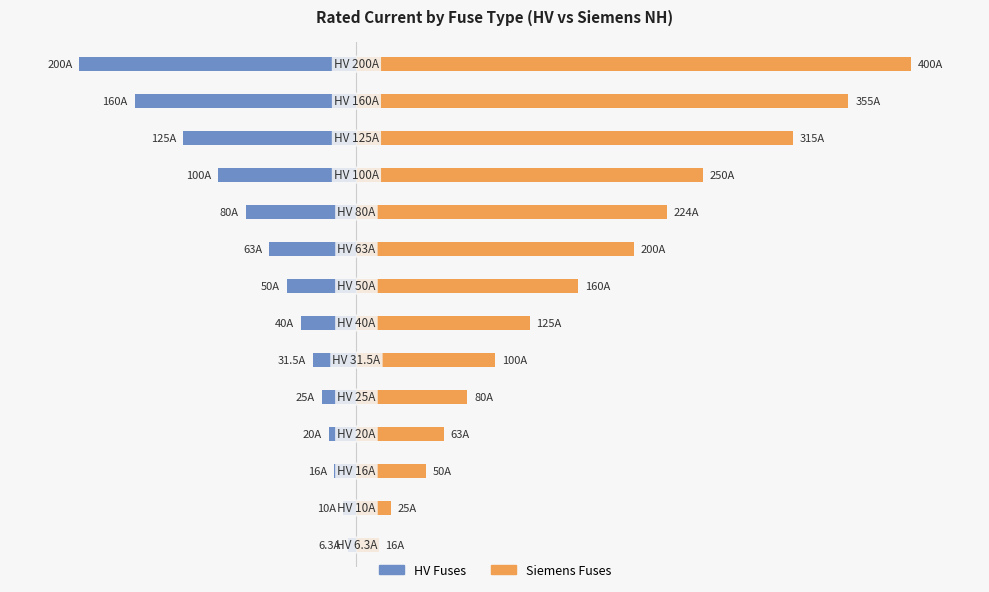

Reading left to right, what are all the values shown in this chart?

HV Fuses: -6.3	-10.0	-16.0	-20.0	-25.0	-31.5	-40.0	-50.0	-63.0	-80.0	-100.0	-125.0	-160.0	-200.0
Siemens Fuses: 16.0	25.0	50.0	63.0	80.0	100.0	125.0	160.0	200.0	224.0	250.0	315.0	355.0	400.0